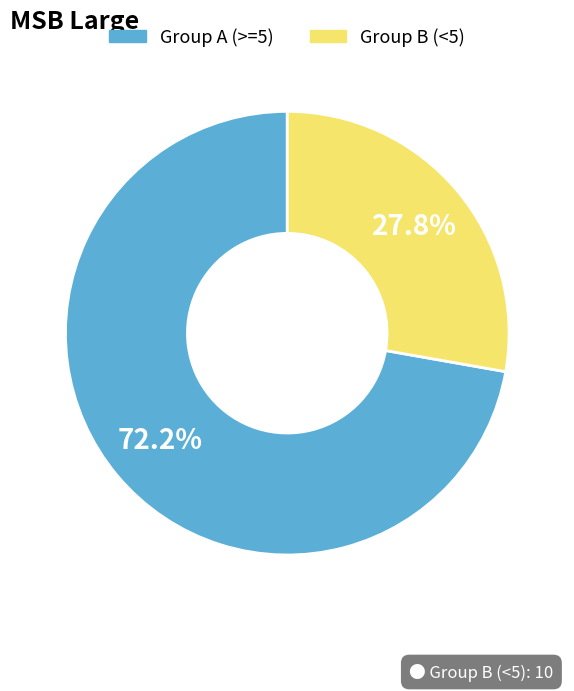

To the nearest percent, what is the difference between the largest and smallest slice percentages?

44%